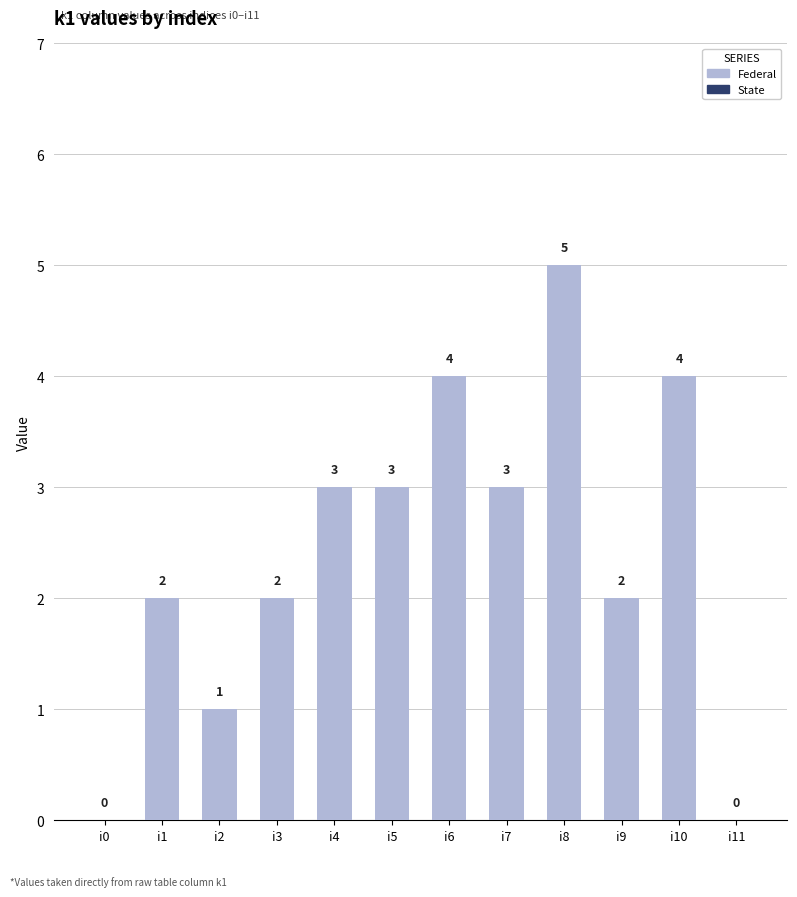

Which label corresponds to the largest value in the chart?

i8